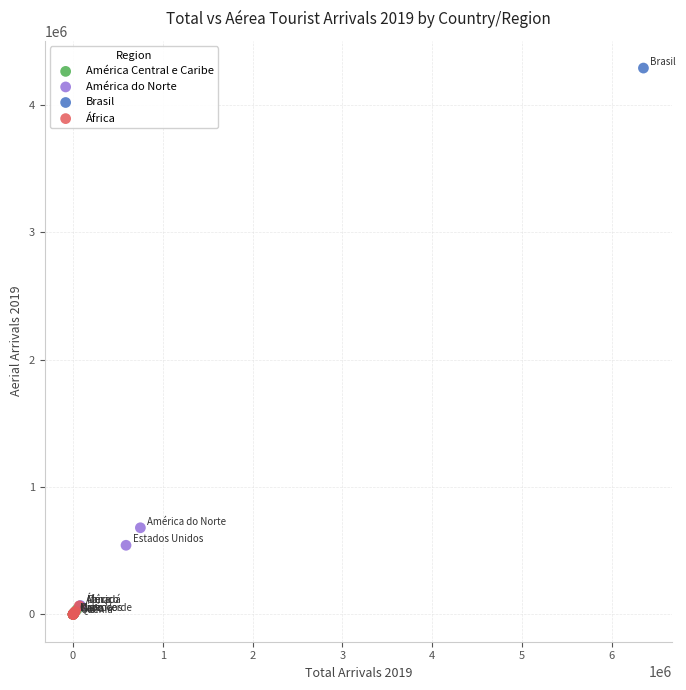

What are all the series names shown in the legend?

América Central e Caribe, América do Norte, Brasil, África